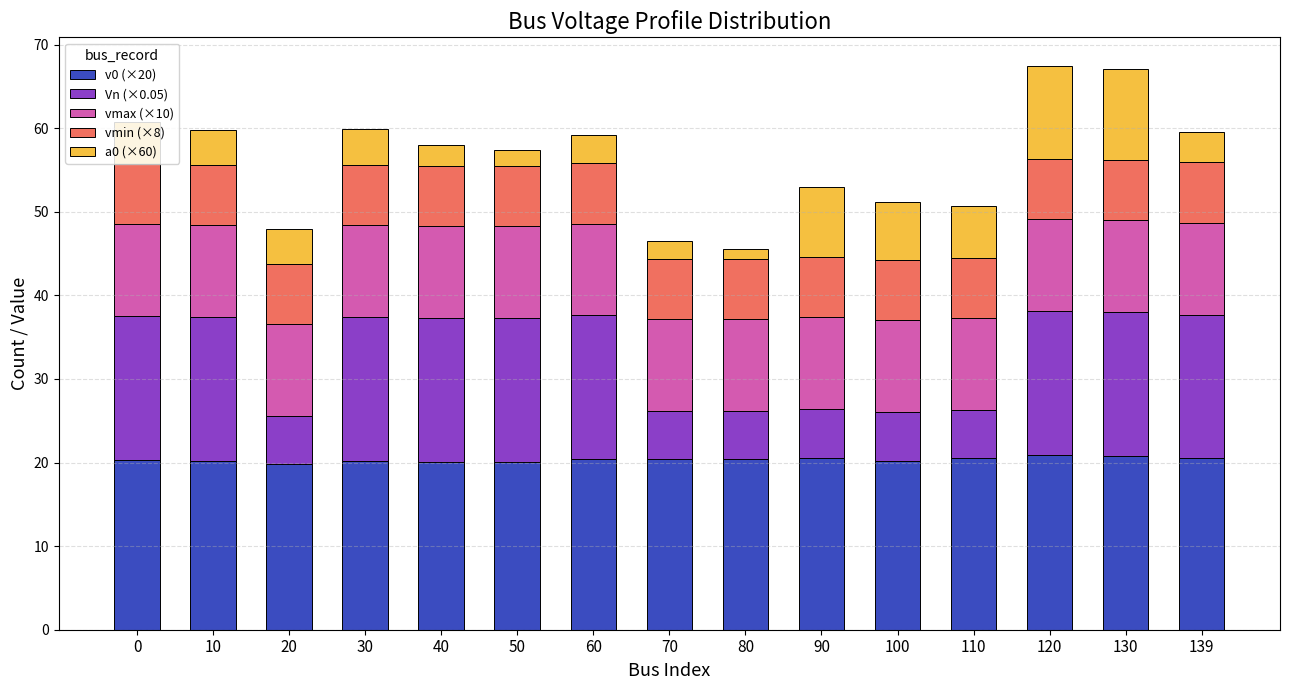

What is the total value across all series at 50?

57.4